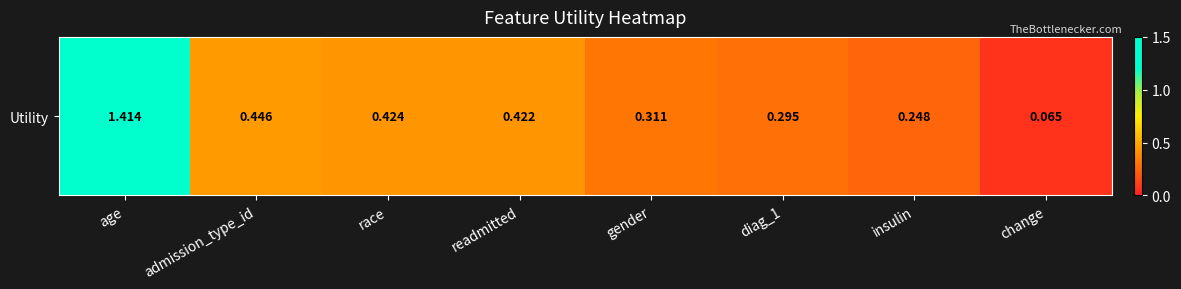

What is the minimum value shown in the chart?

0.1